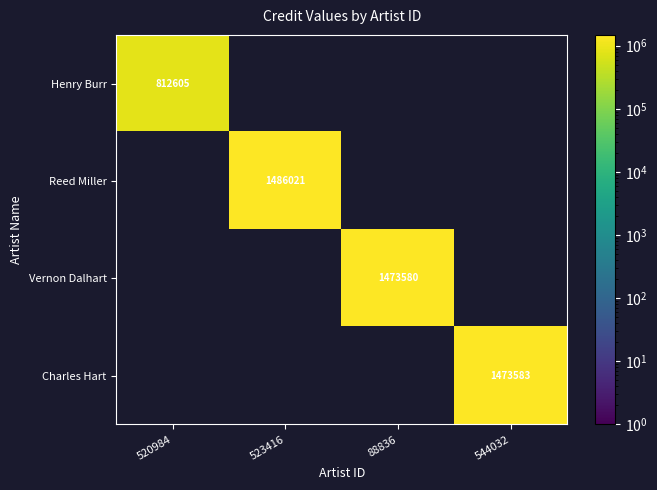

Is the value of Vernon Dalhart at 544032 greater than the value of Reed Miller at 88836?

No